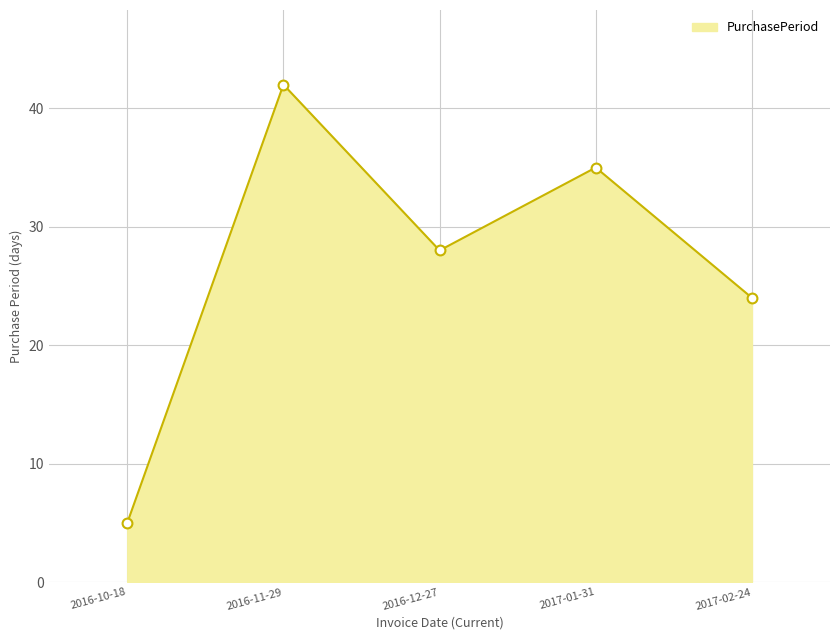

What is the change in value from 2016-11-29 to 2017-01-31?

-7